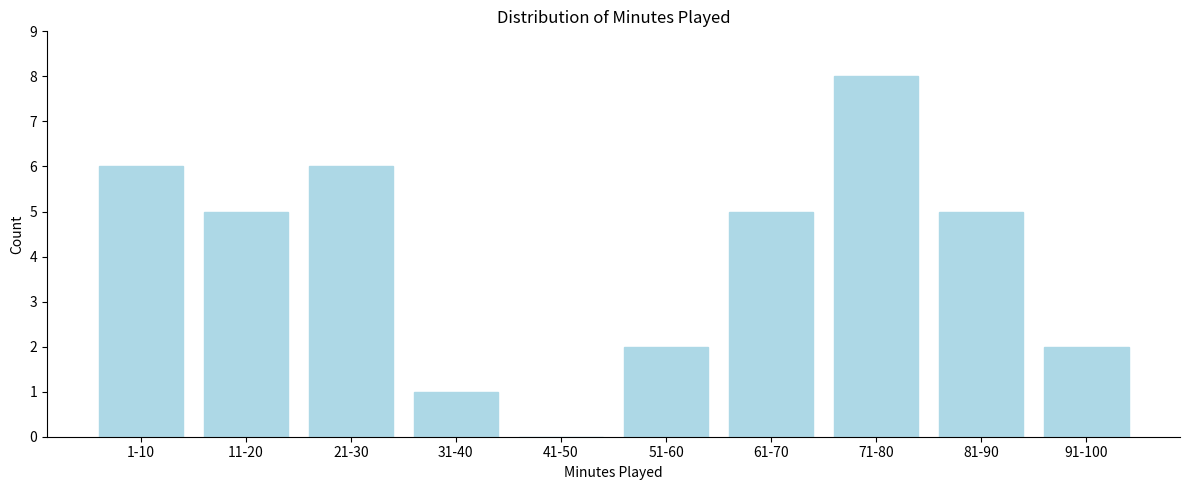

Reading left to right, what are all the values shown in this chart?

1-10=6	11-20=5	21-30=6	31-40=1	41-50=0	51-60=2	61-70=5	71-80=8	81-90=5	91-100=2